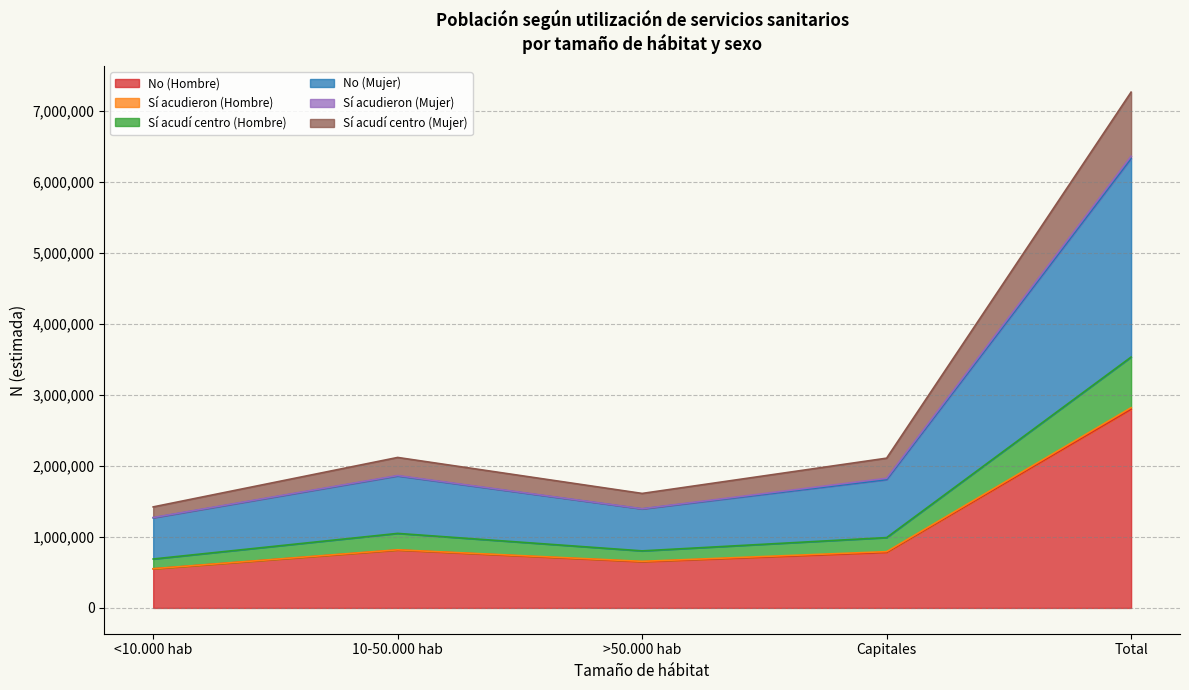

At which category is the sum across all series the highest?

Total